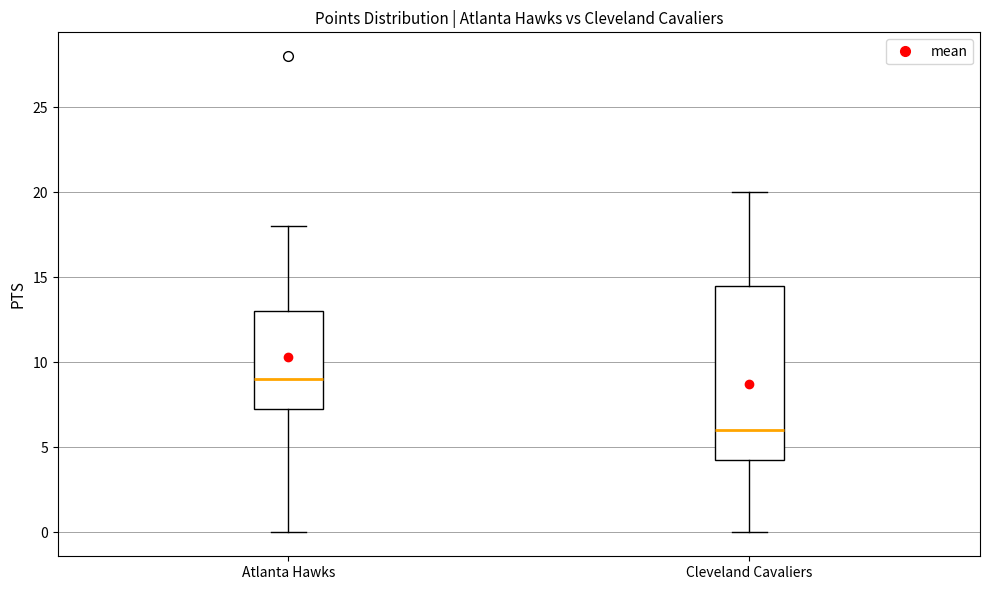

Reading left to right, transcribe this box plot: for each box, give where its median line is, the range the box spans, and where its two whiskers end, as read against the y-axis. The values are not printed on the chart, so give them approximately, as read against the axis.

Atlanta Hawks: median 9.0, box 7.5 to 13.0, whiskers 0.0 to 18.0
Cleveland Cavaliers: median 6.0, box 4.5 to 14.5, whiskers 0.0 to 20.0